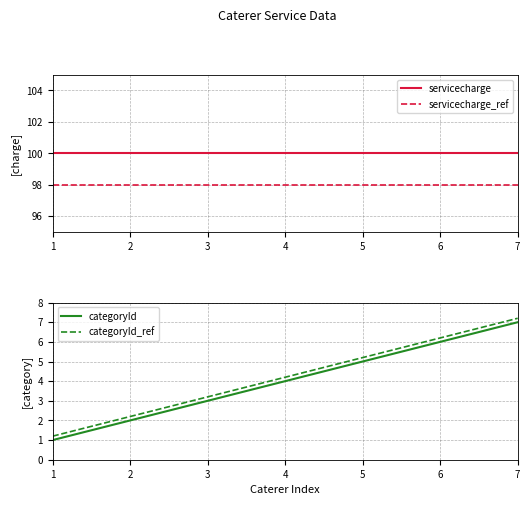

List the series in order of their peak value, highest first.

servicecharge, servicecharge_ref, categoryId_ref, categoryId